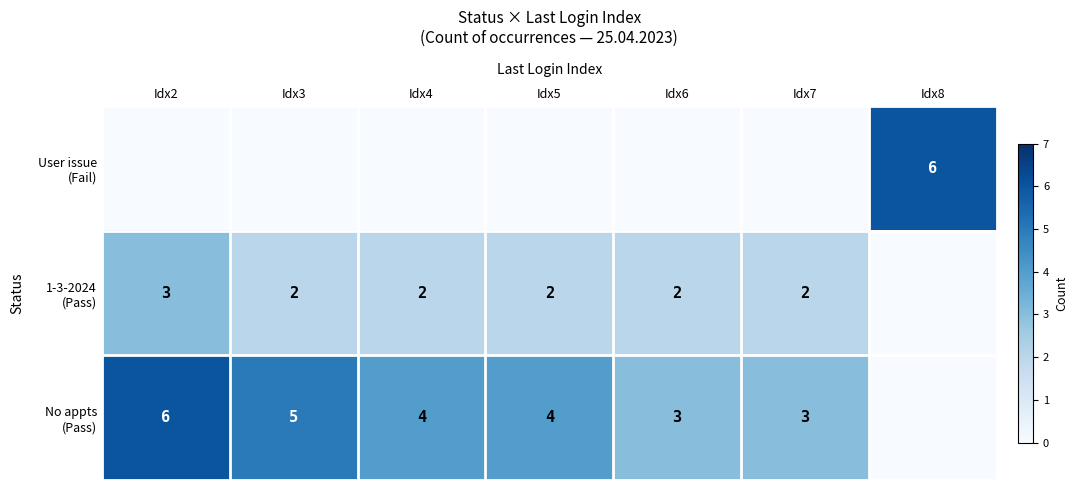

At Idx6, list the series in order from largest to smallest.

No appts (Pass), 1-3-2024 (Pass), User issue (Fail)